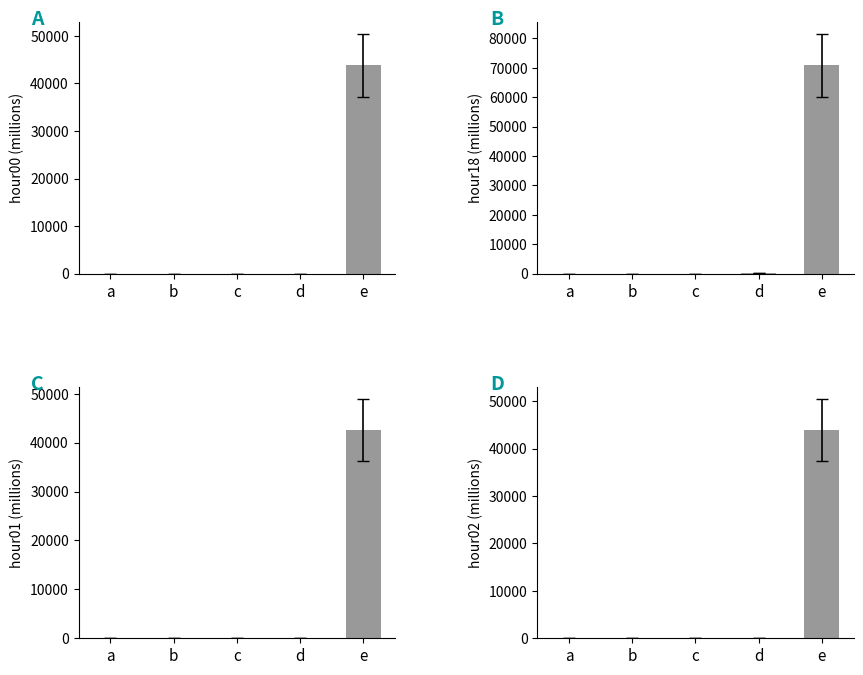

True or false: the data shows 0.4 at a.

False